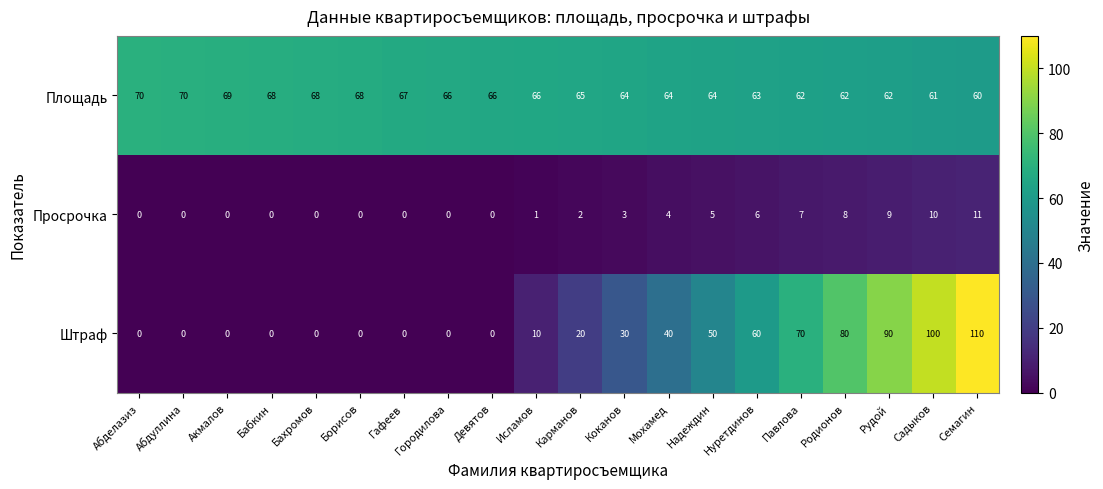

Rank the series by their maximum value, from lowest to highest.

Просрочка, Площадь, Штраф